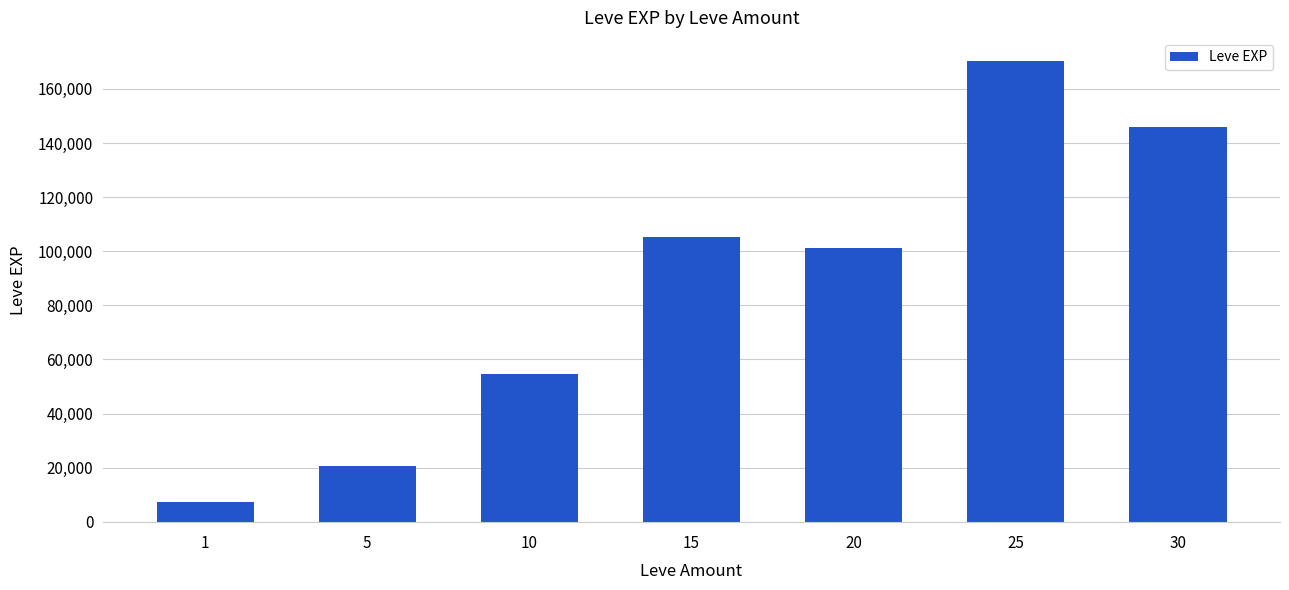

What is the minimum value shown in the chart?

7280